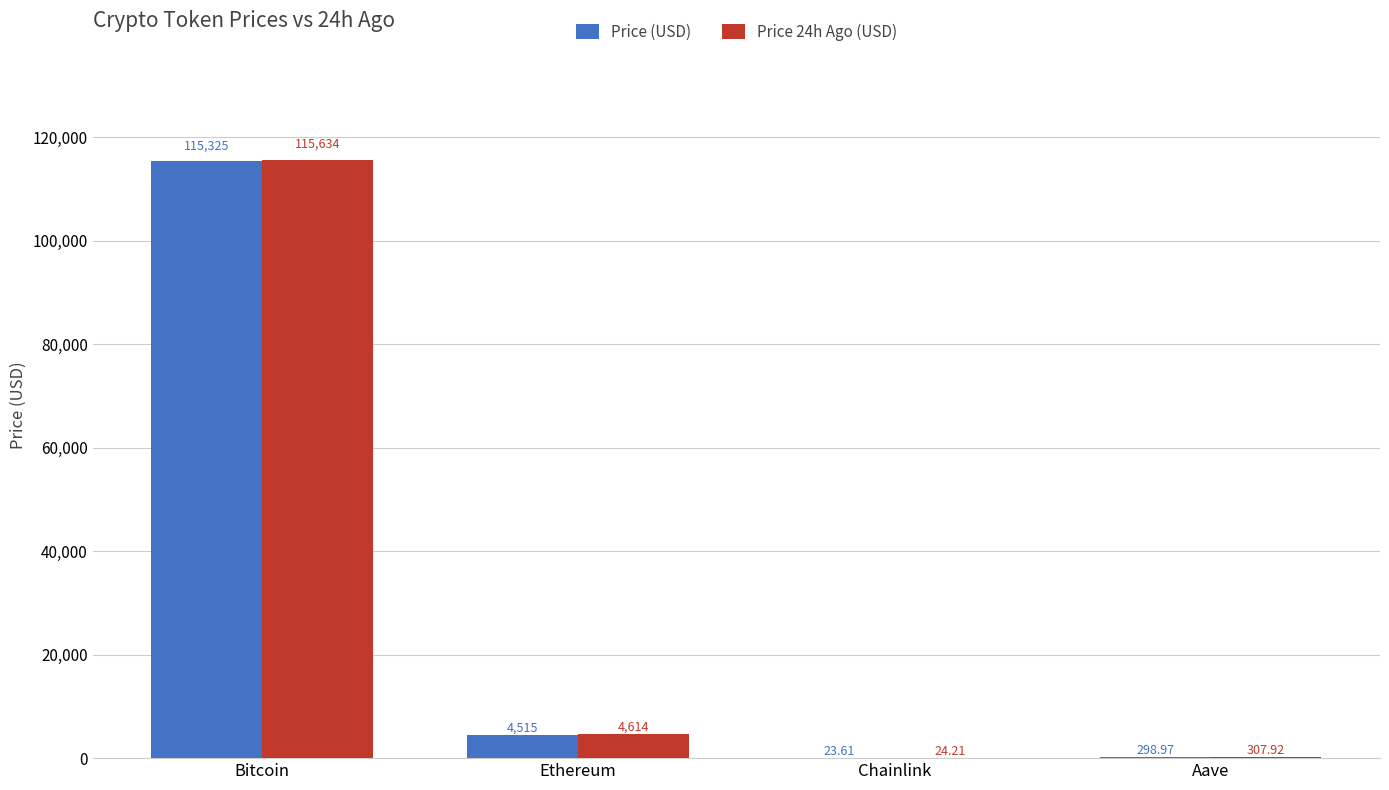

Which category has the highest value across all series?

Bitcoin